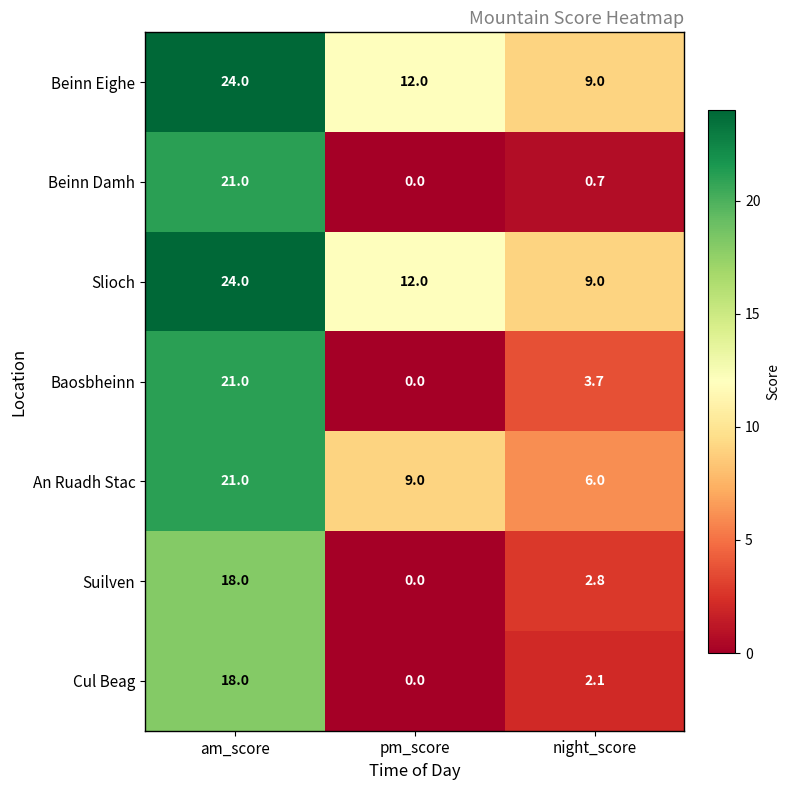

How many values in the Beinn Damh series exceed 0?

2